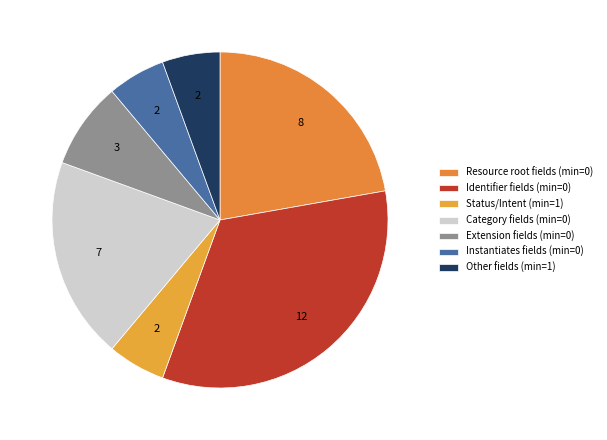

Is there any slice that represents more than half of the pie?

No